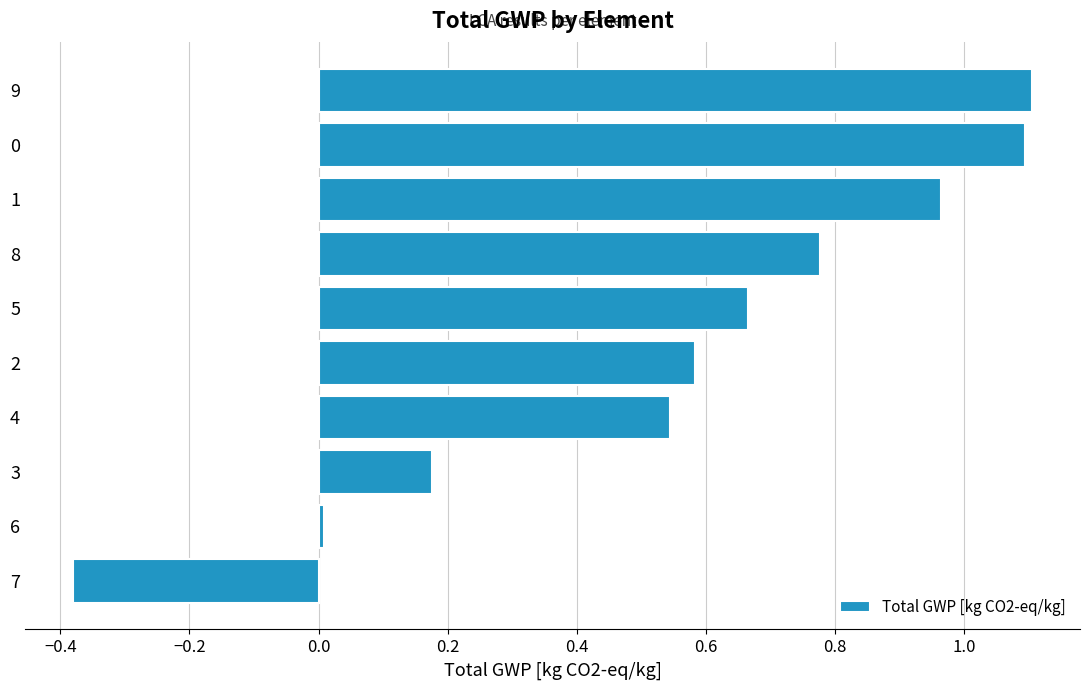

How many positive values are there?

9